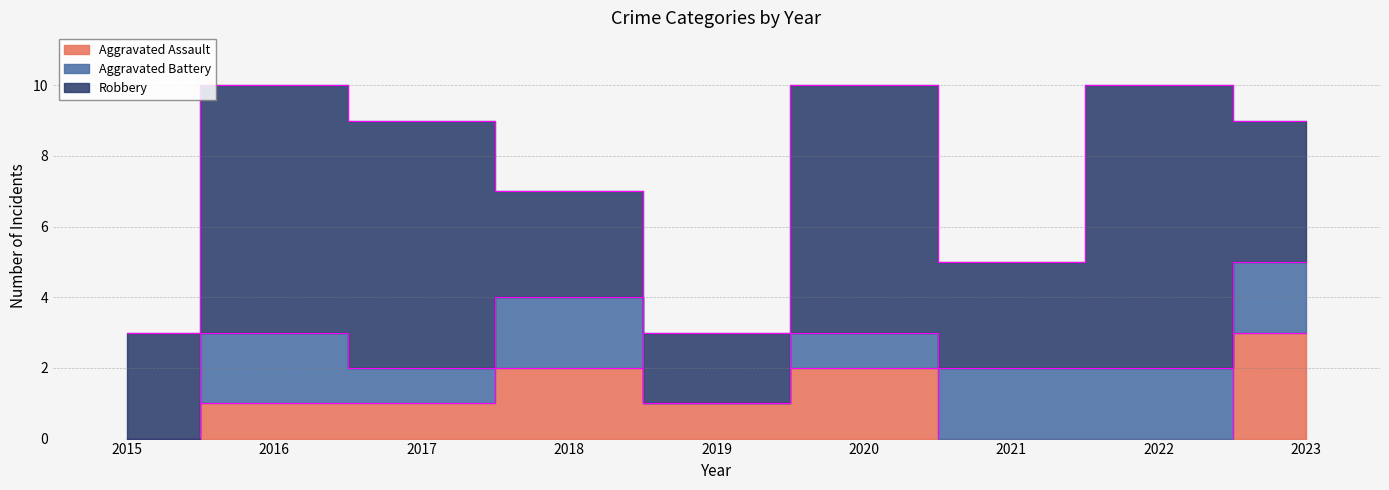

Which series changed the most between 2020 and 2021?

Robbery